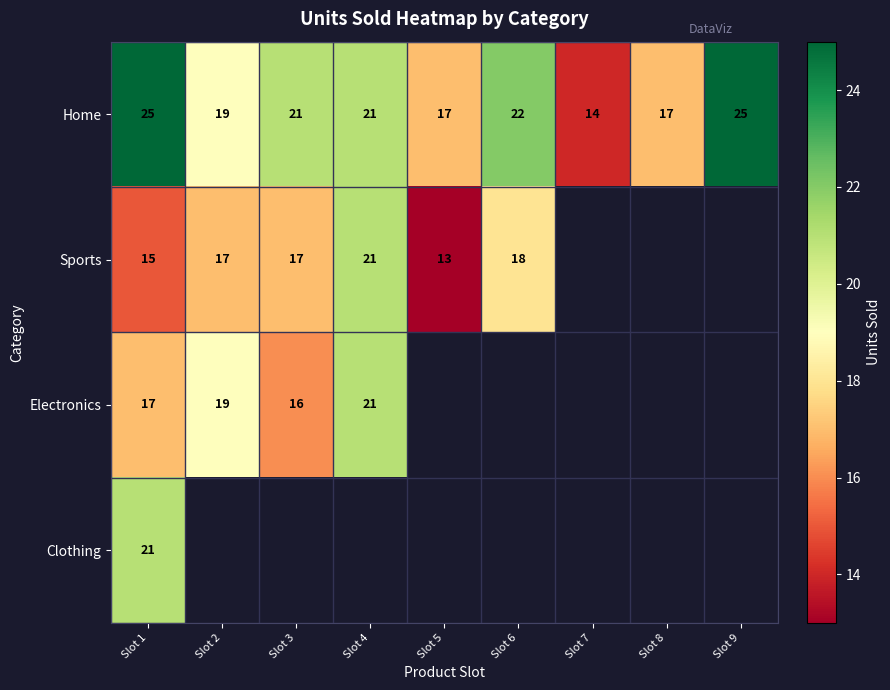

The Sports series shows 3.1 at Slot 5. True or false?

False